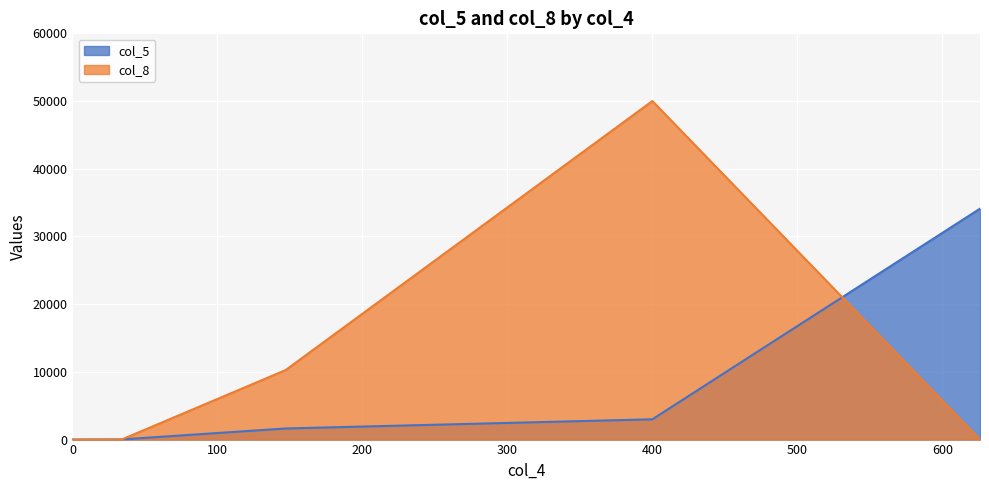

Which series ends up on top after the final intersection of col_8 and col_5?

col_5